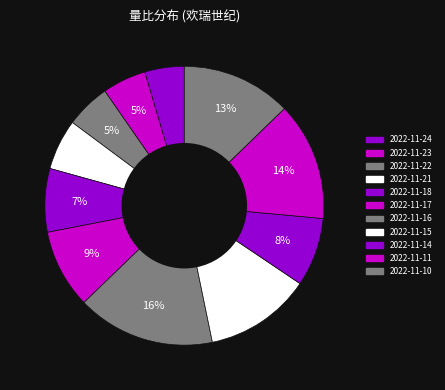

To the nearest percent, what is the average slice percentage?

9%